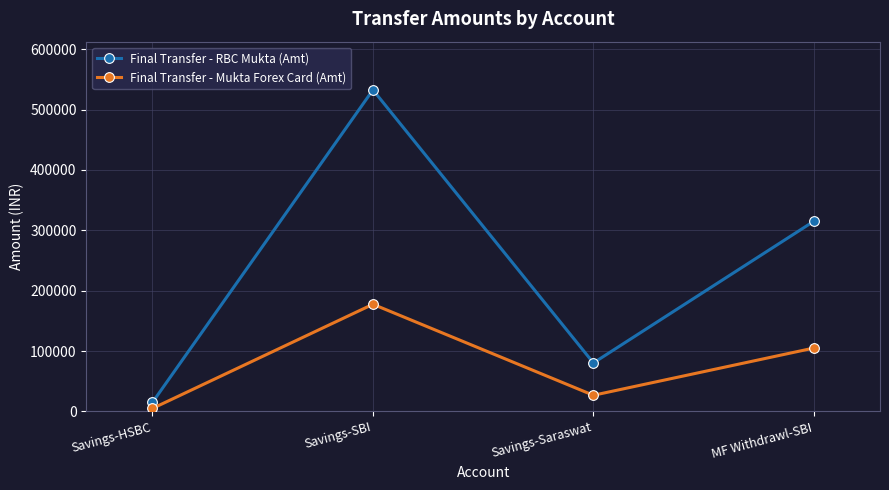

At which category is the sum across all series the highest?

Savings-SBI